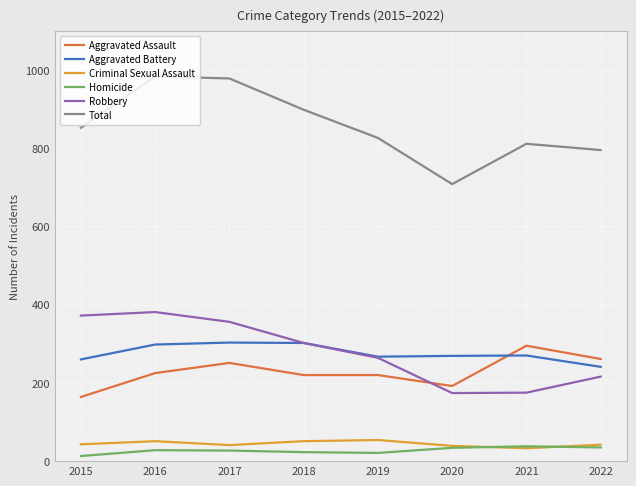

Which series has the largest total across all categories?

Total